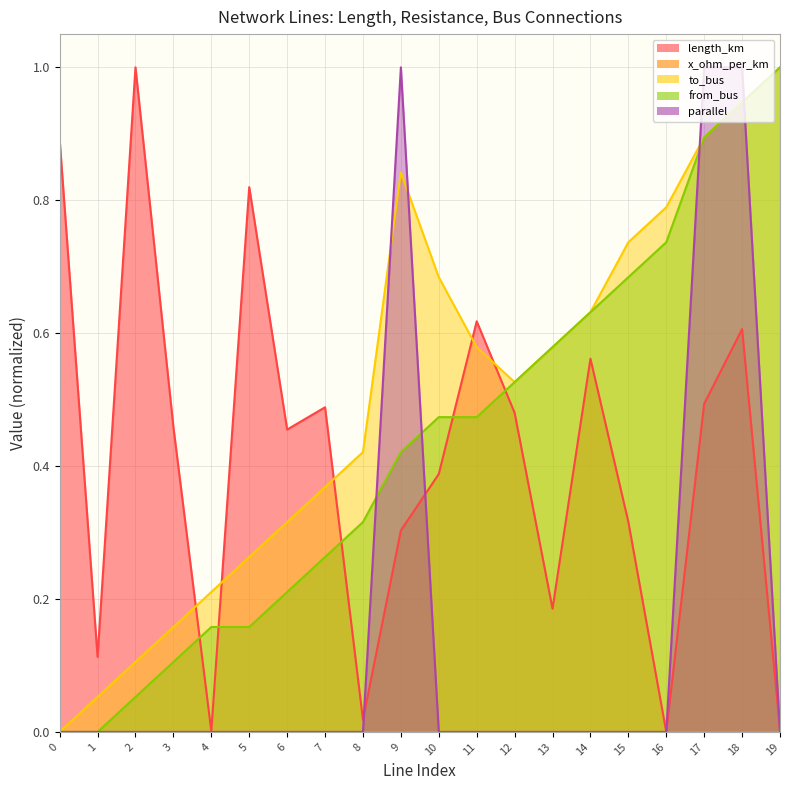

At how many categories does at least one series exceed 0?

20